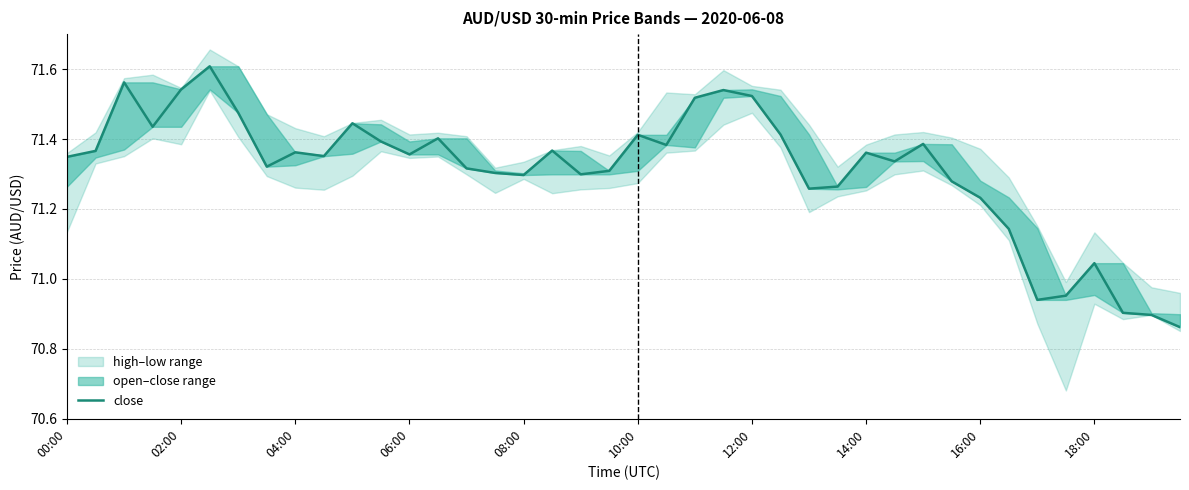

What is the average value?

71.3